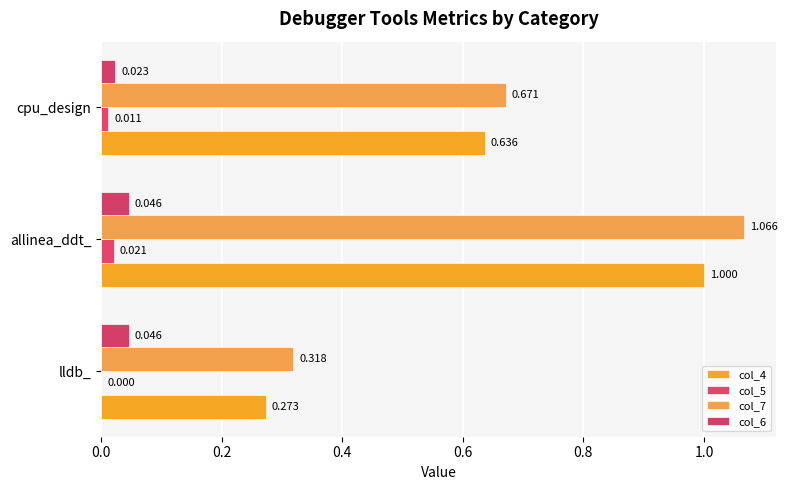

Which series has the largest range (max minus min)?

col_7